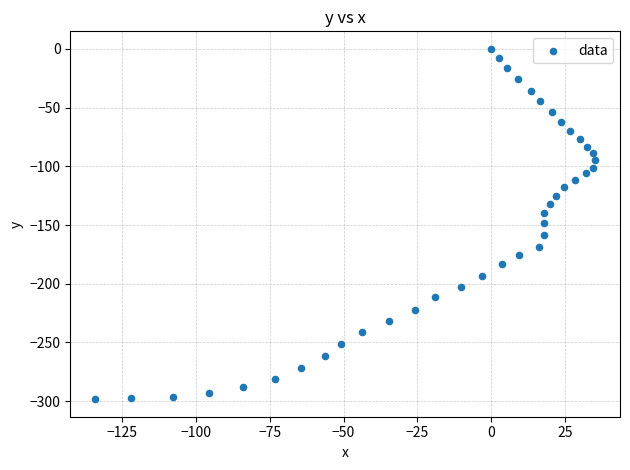

What is the range of Y values (max minus min)?

298.3